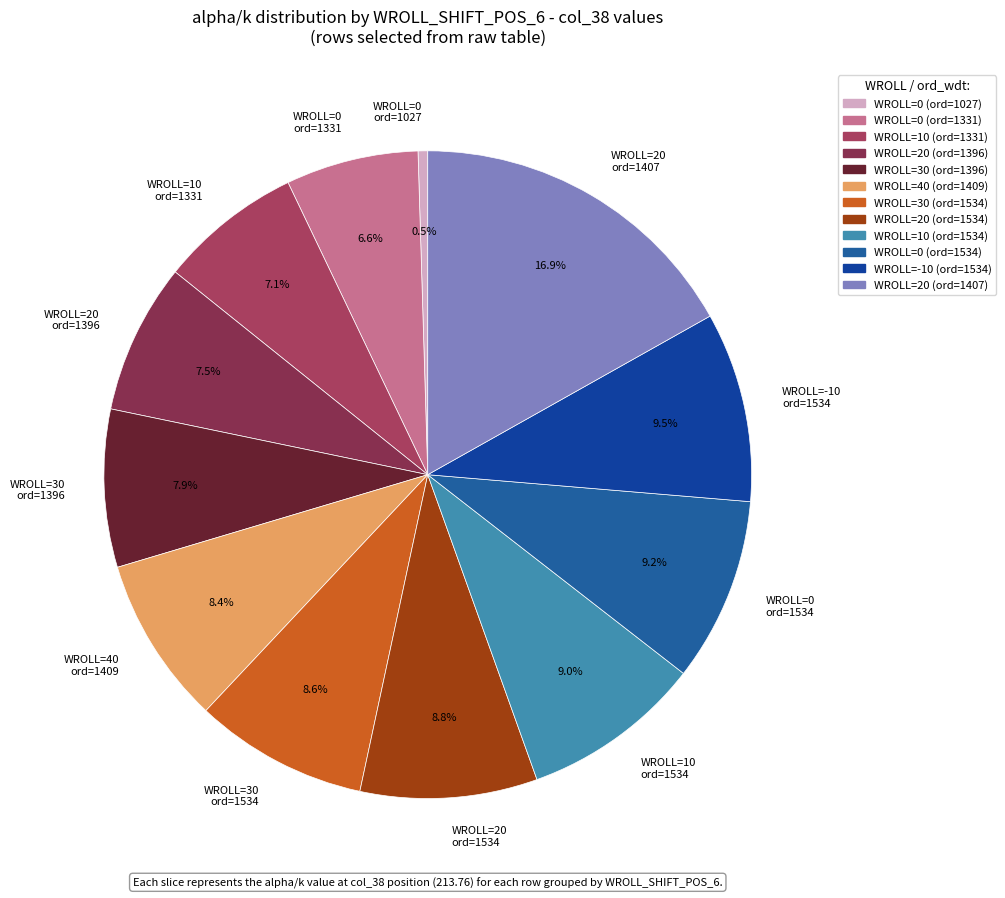

What is the smallest slice in the pie chart?

WROLL=0 ord=1027